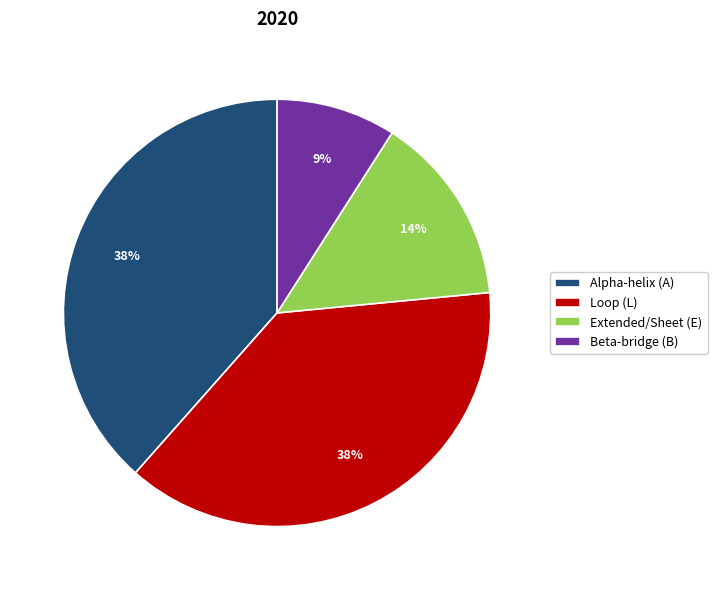

Is it true that Beta-bridge (B) is 9% of the pie?

True